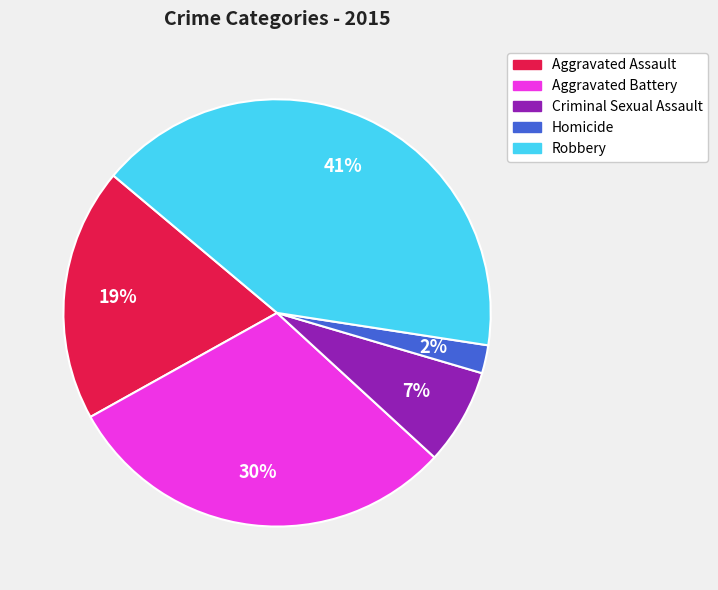

Rank the categories by value from highest to lowest.

Robbery, Aggravated Battery, Aggravated Assault, Criminal Sexual Assault, Homicide